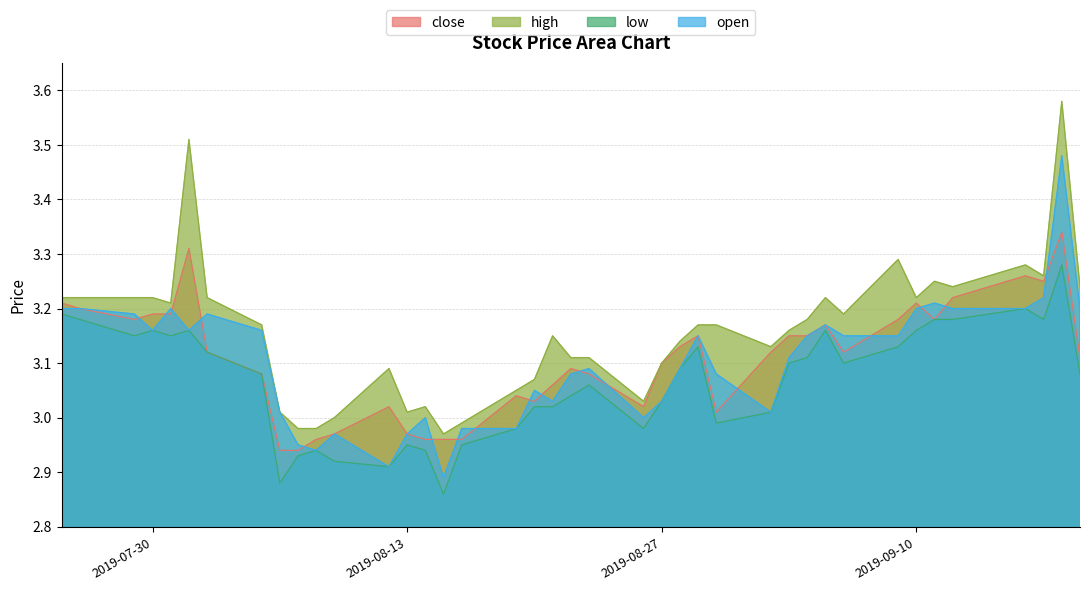

In open, how many points are lower than both neighbors (excluding endpoints)?

8